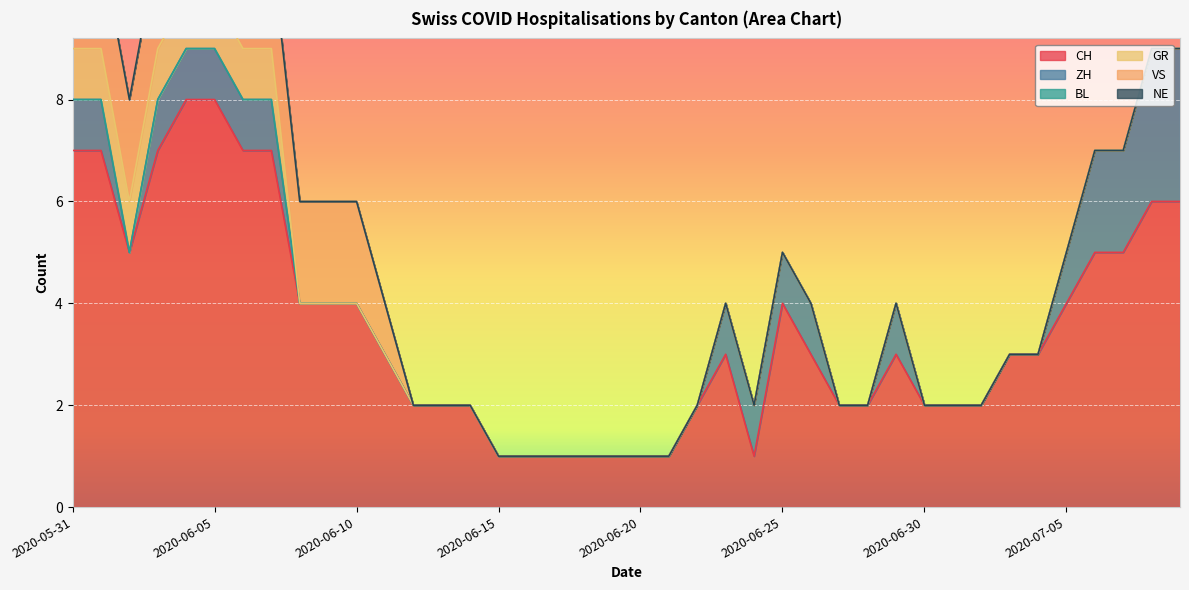

True or false: CH and NE cross at least once.

False